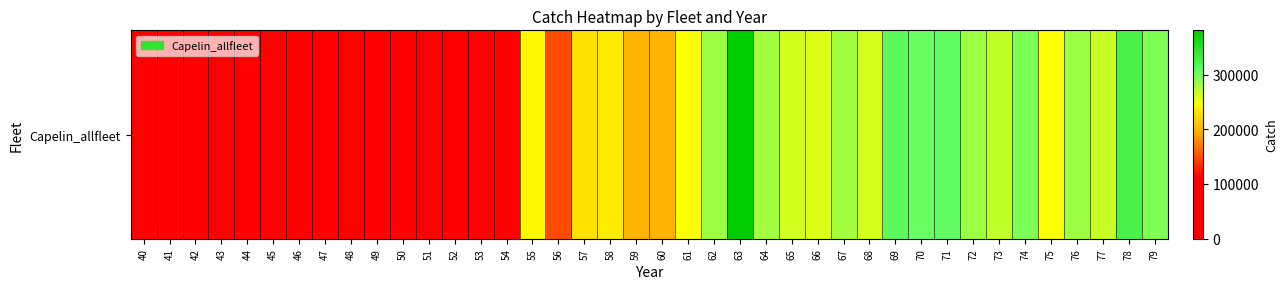

Where is the data nearest to the value 190402?

59